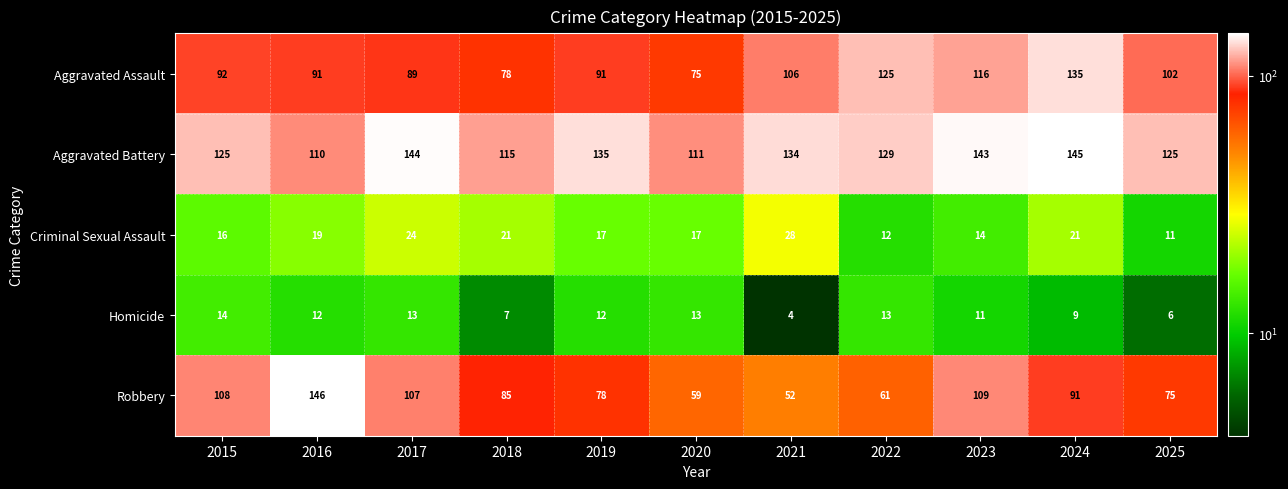

Read the Robbery value at 2018.

85